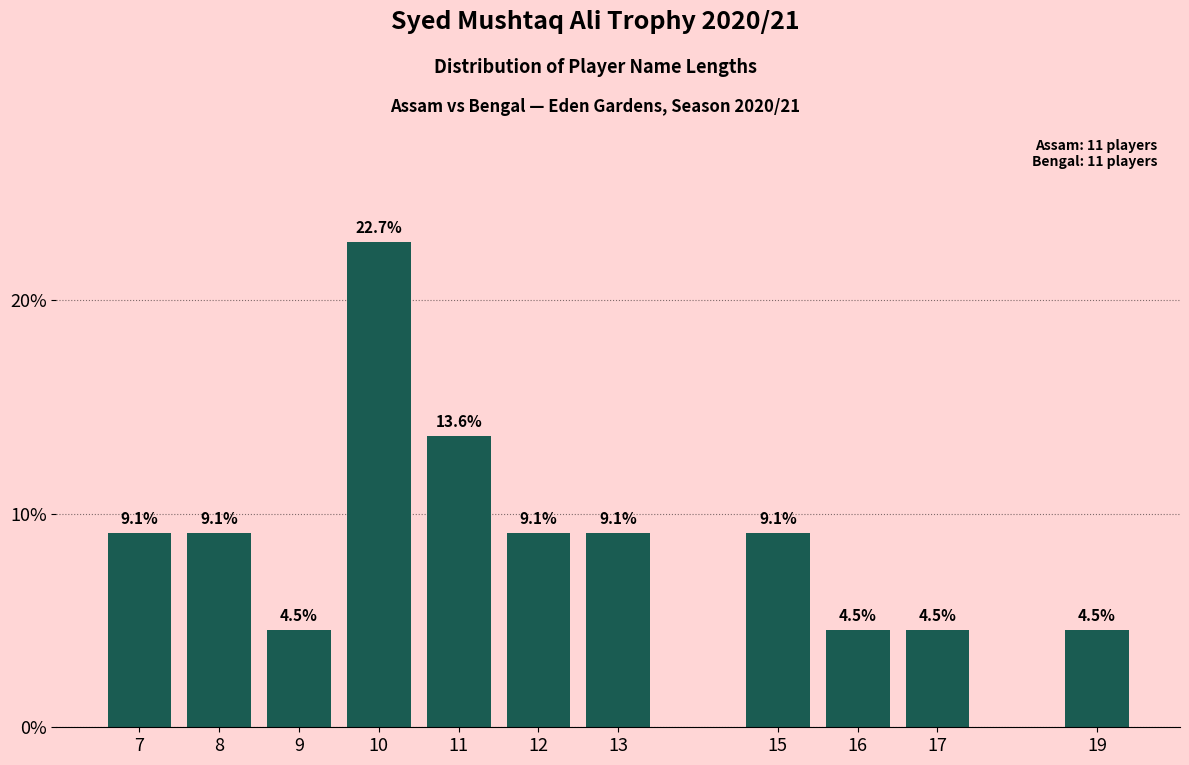

Reading left to right, extract all data points from this chart.

7=9.1	8=9.1	9=4.5	10=22.7	11=13.6	12=9.1	13=9.1	15=9.1	16=4.5	17=4.5	19=4.5